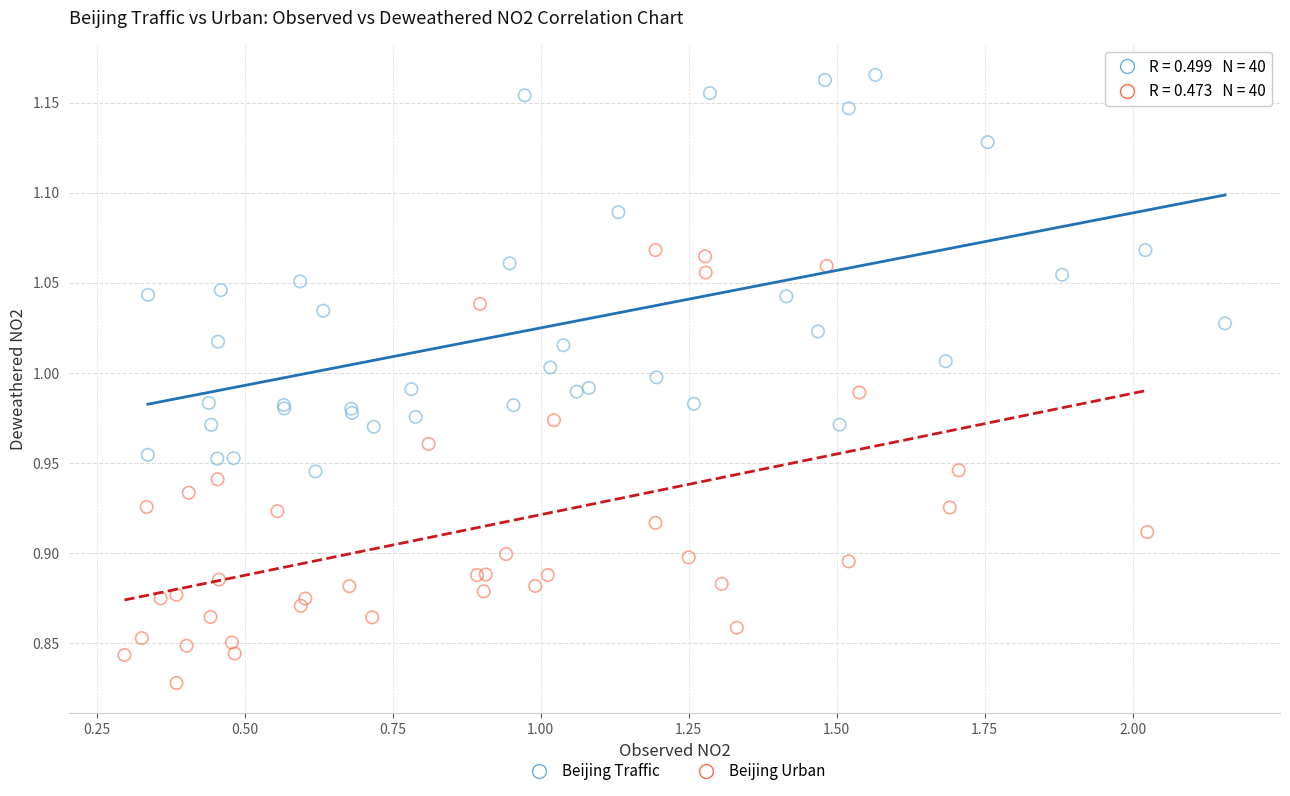

Which series has the largest Y range (max minus min)?

Beijing Urban